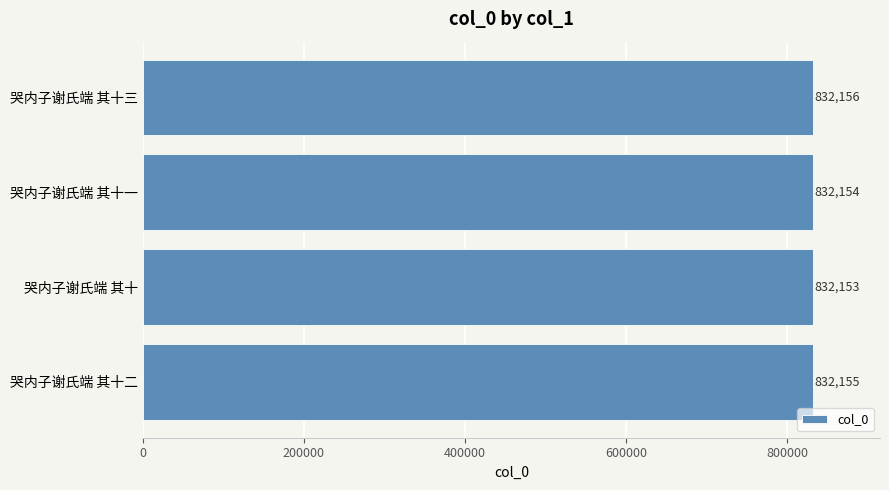

Which label corresponds to the smallest value in the chart?

哭内子谢氏端 其十